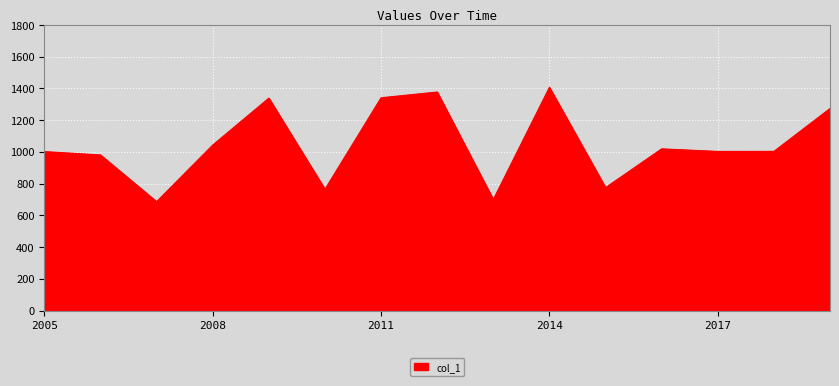

How many series are shown in this chart?

1